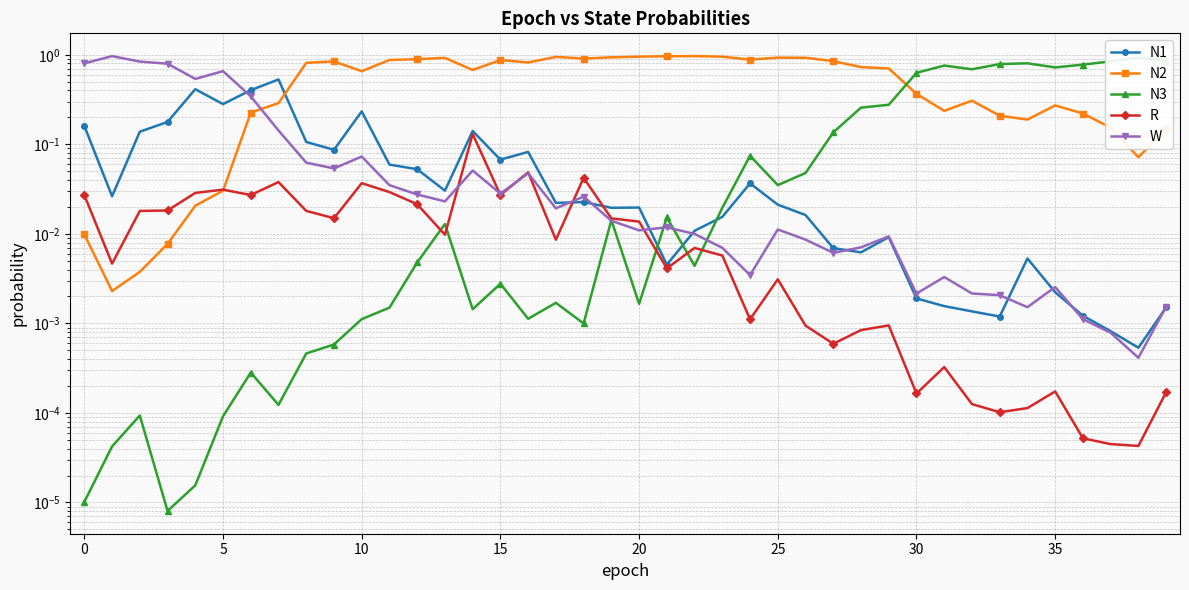

The N3 series shows 0.0 at 10. True or false?

False